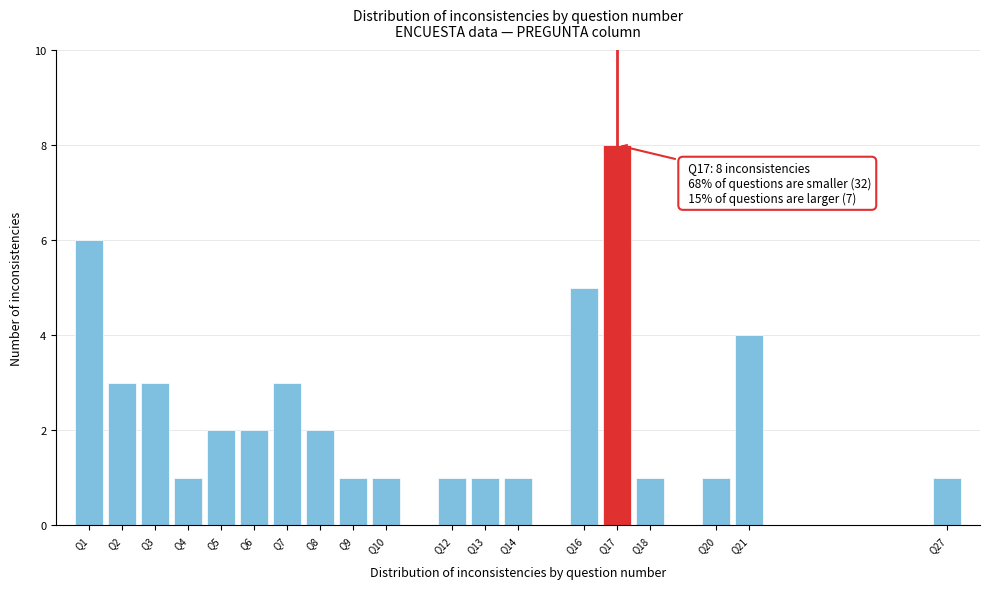

Which range on the x-axis has the tallest bar?

16.5 to 17.5